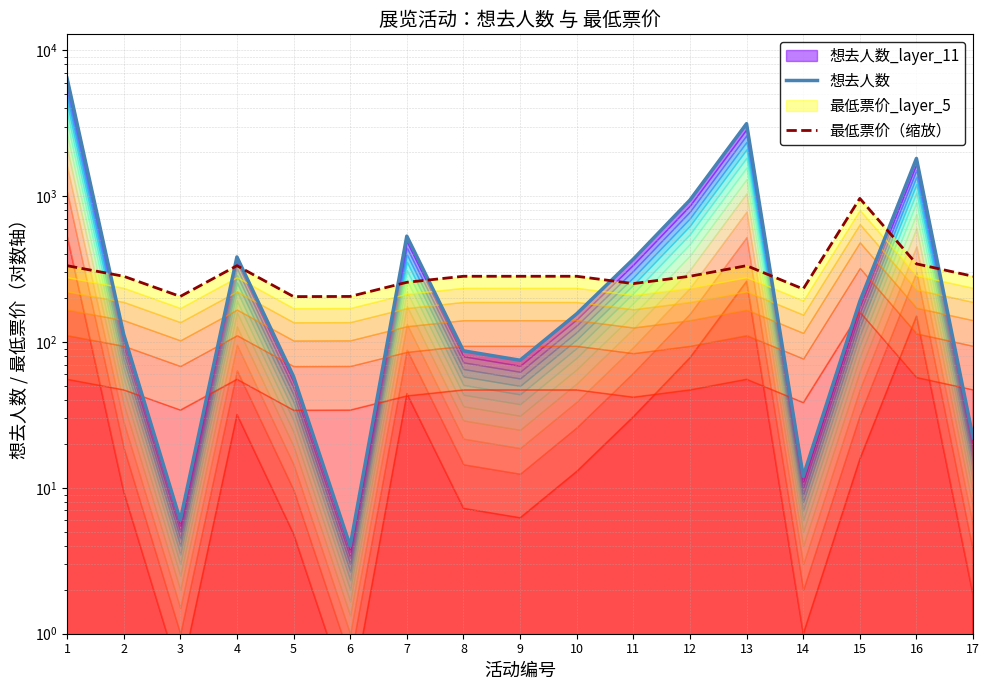

What is the spread (max minus min) of values at 9?

207.3